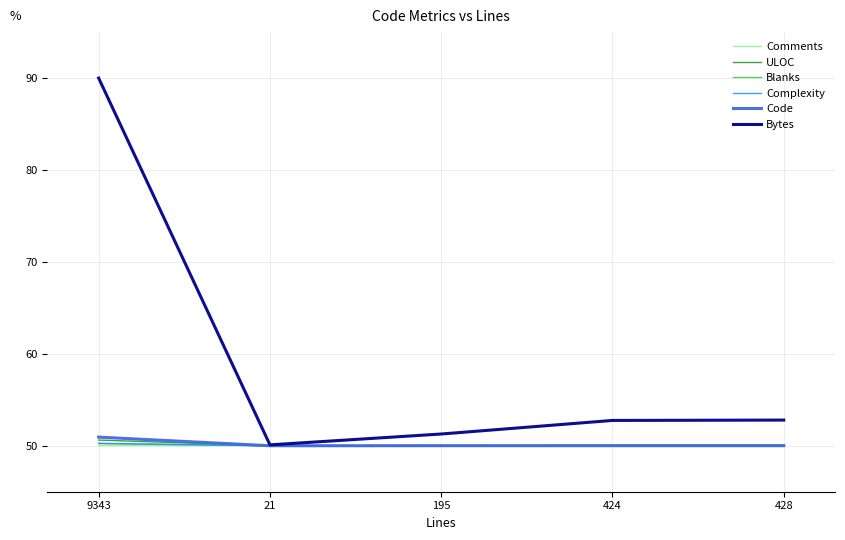

How many lines are shown in the chart?

6